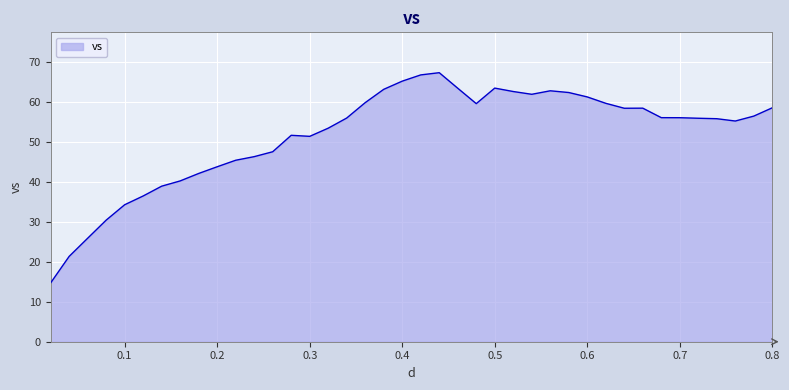

What is the smallest value displayed?

14.7